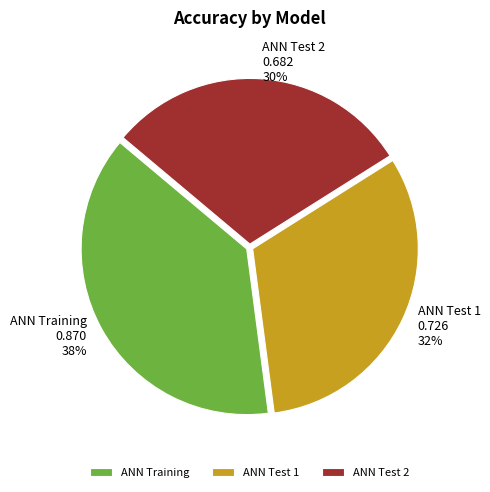

Count the number of slices in the pie.

3